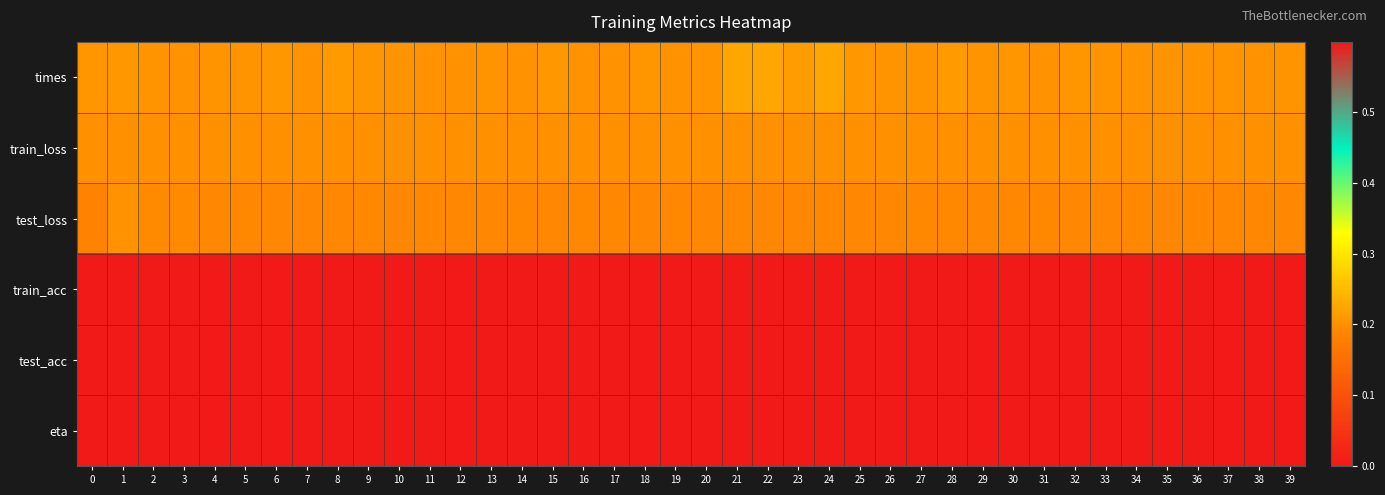

Between 21 and 34, which series saw the biggest shift?

times